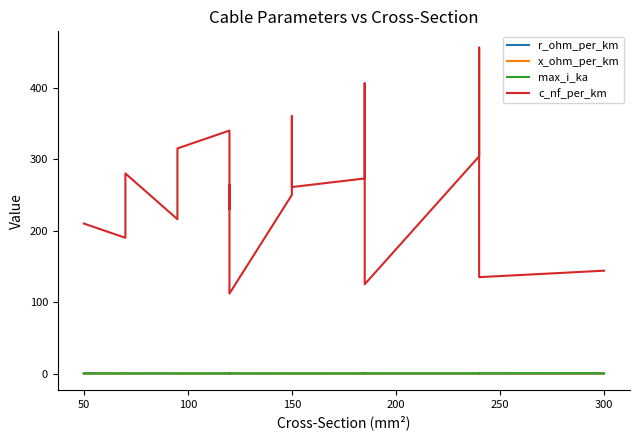

The value of x_ohm_per_km at 14 is 0.1. True or false?

False